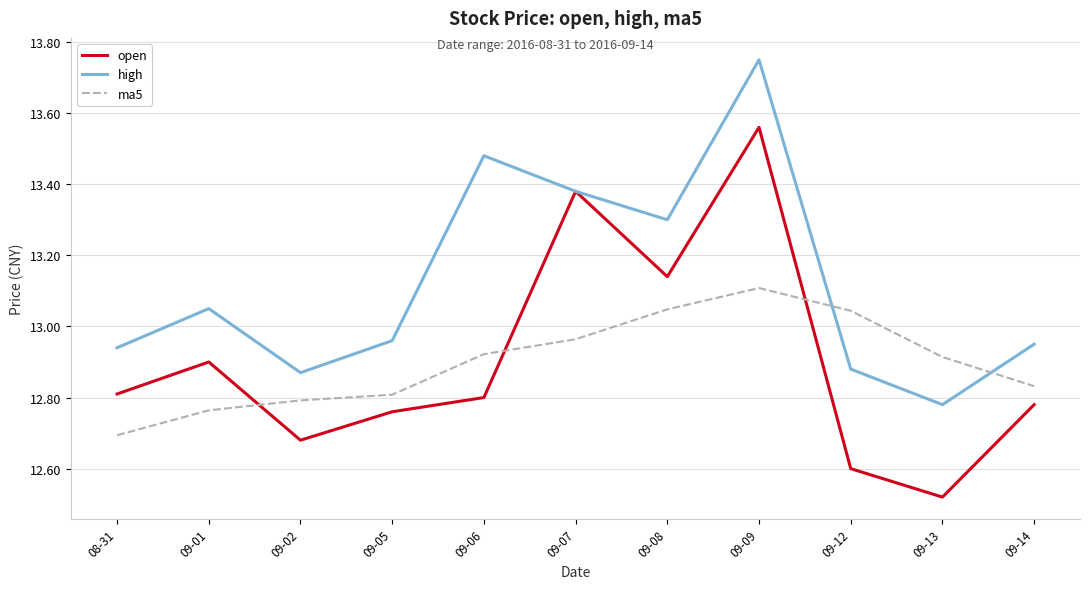

What is the sum of the open values at 09-12 and 09-06?

25.4